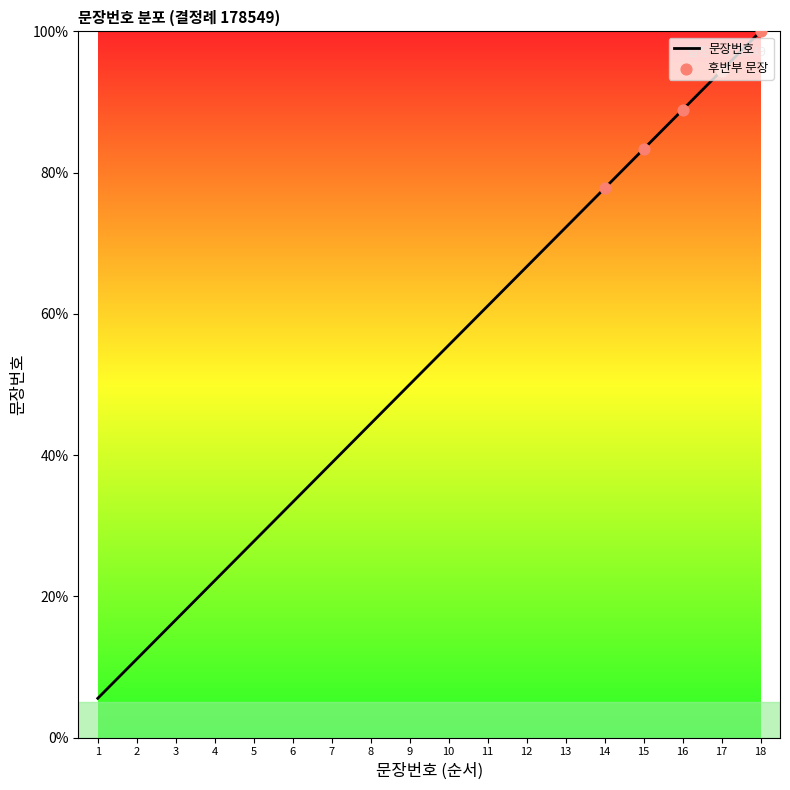

What is the ratio of the value at 7 to the value at 14?

0.5